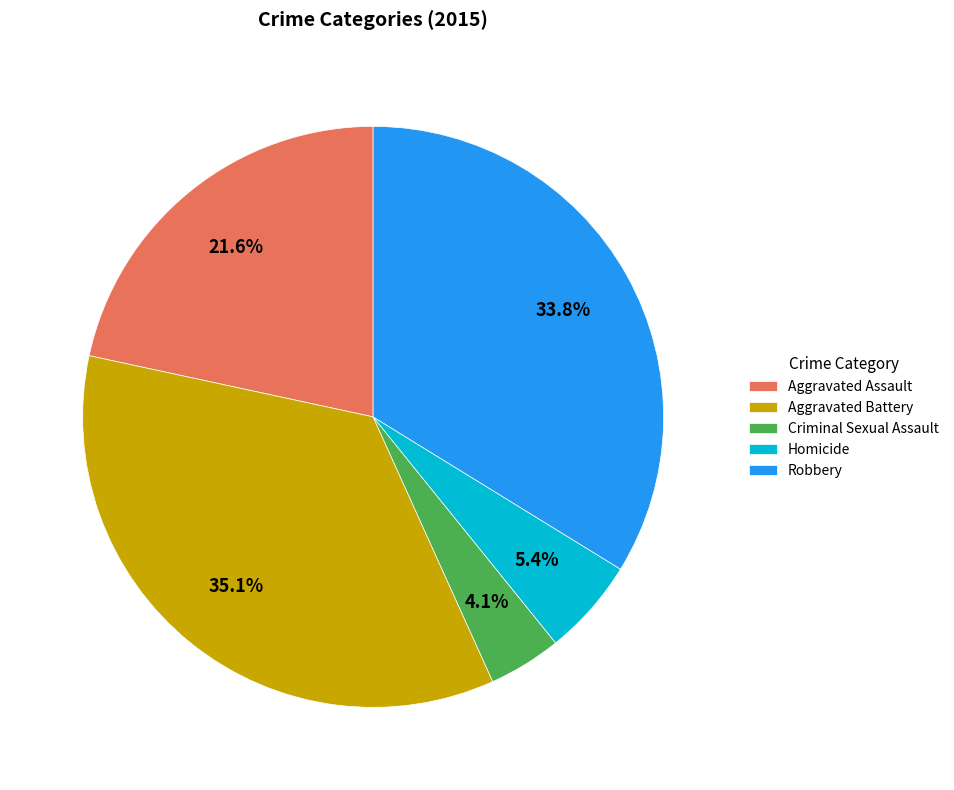

To the nearest percent, what portion does Aggravated Assault represent?

22%